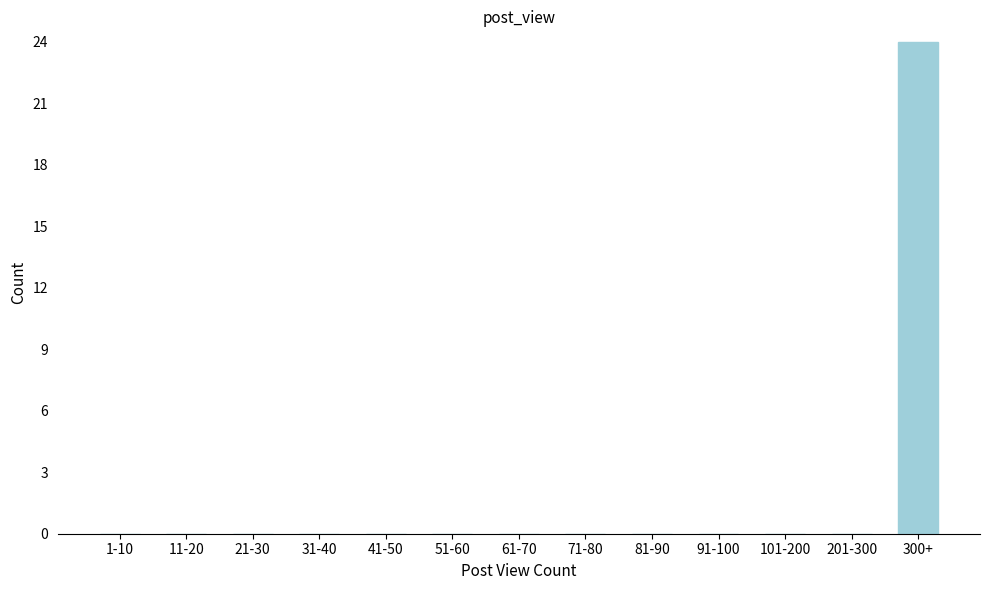

Reading right to left, list all the values displayed in this chart.

300+=24	201-300=0	101-200=0	91-100=0	81-90=0	71-80=0	61-70=0	51-60=0	41-50=0	31-40=0	21-30=0	11-20=0	1-10=0